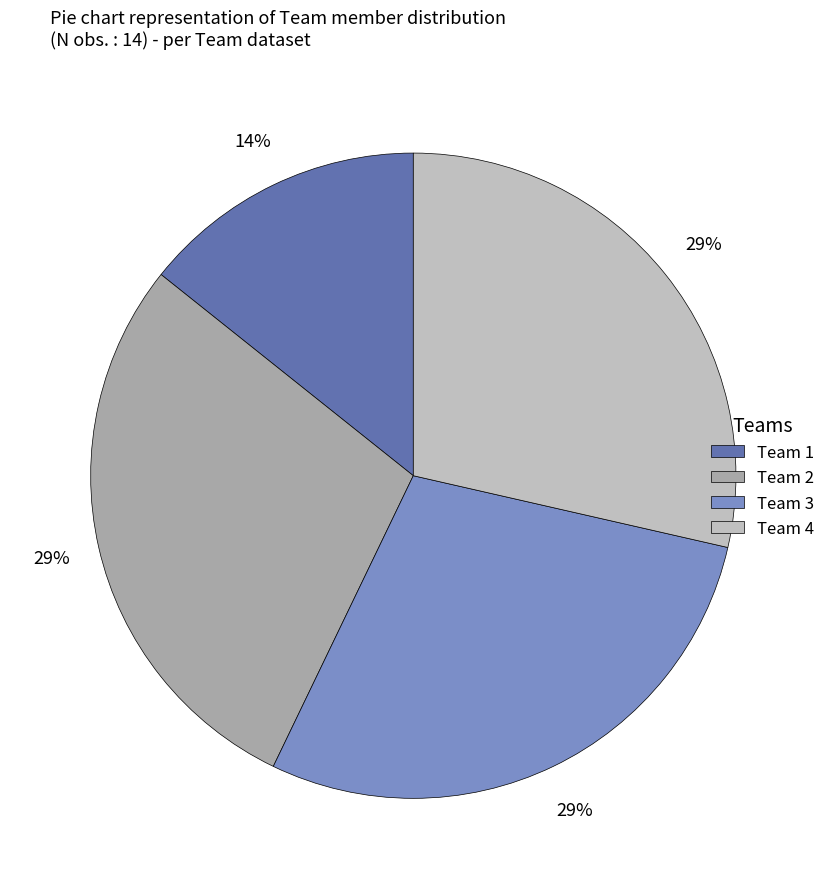

Do Team 3 and Team 1 together represent more than half of the pie?

No